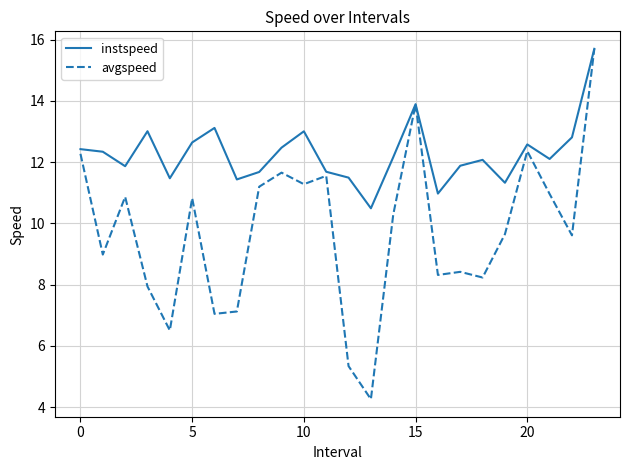

What is the maximum value shown in the chart?

15.7